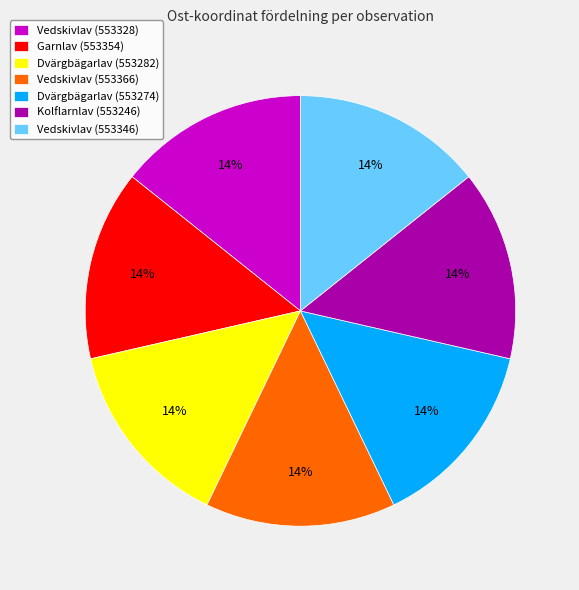

Does Vedskivlav (553346) represent more than half of the total?

No